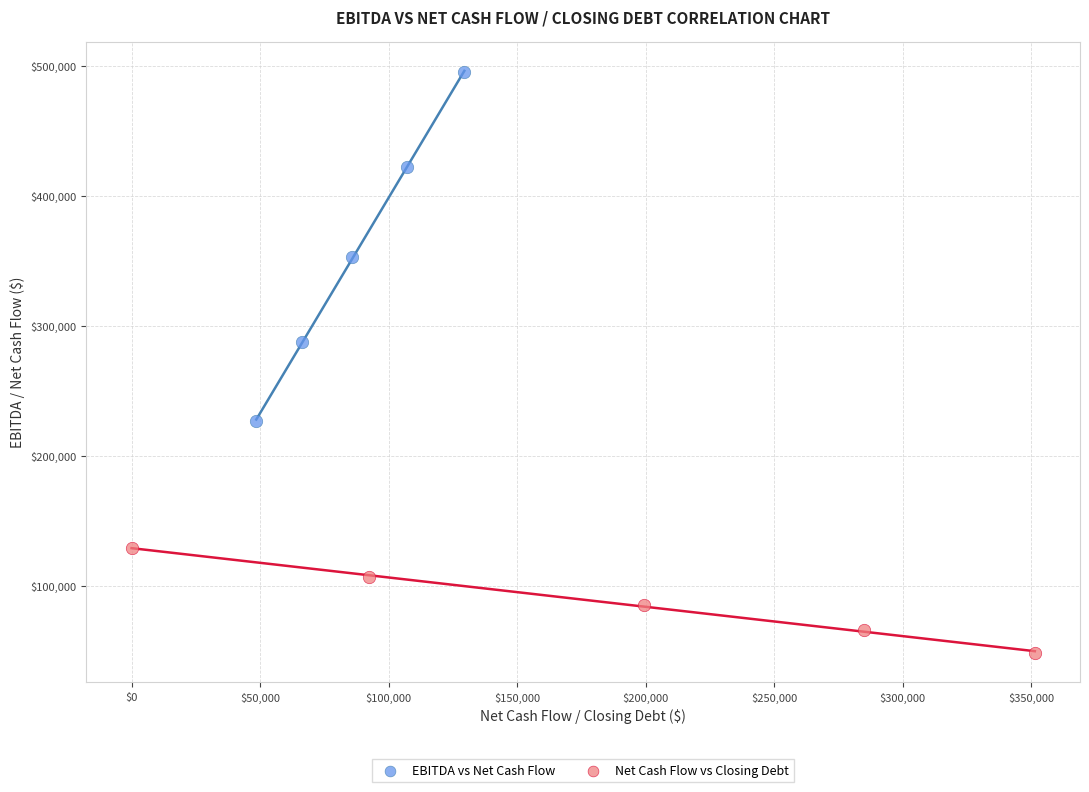

Which series reaches the minimum Y coordinate?

Net Cash Flow vs Closing Debt